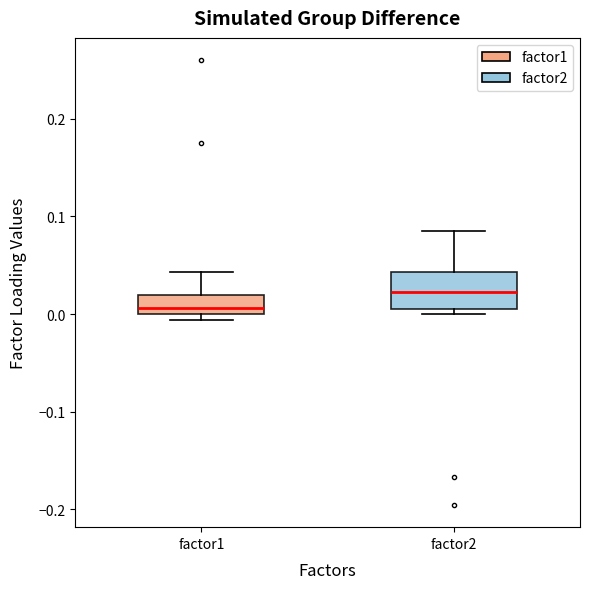

Comparing the boxes themselves (not the whiskers), which one is the tallest?

factor2